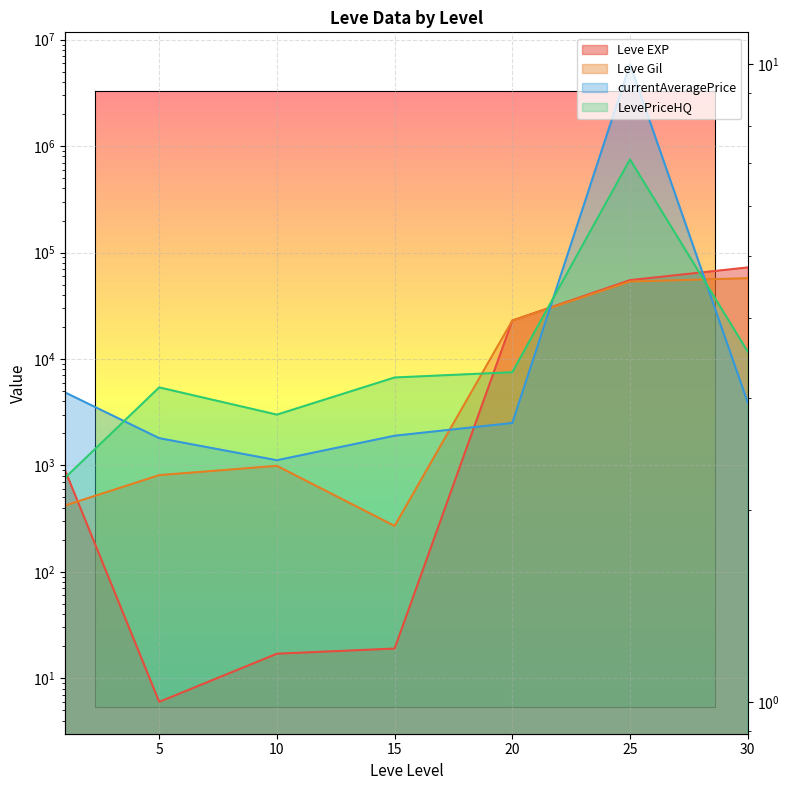

What is the difference between the highest and lowest values at 20?

20458